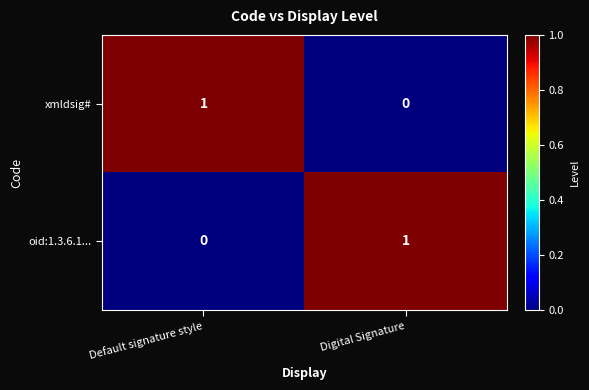

Reading right to left, list all the values displayed in this chart.

xmldsig#: 0	1
oid:1.3.6.1...: 1	0